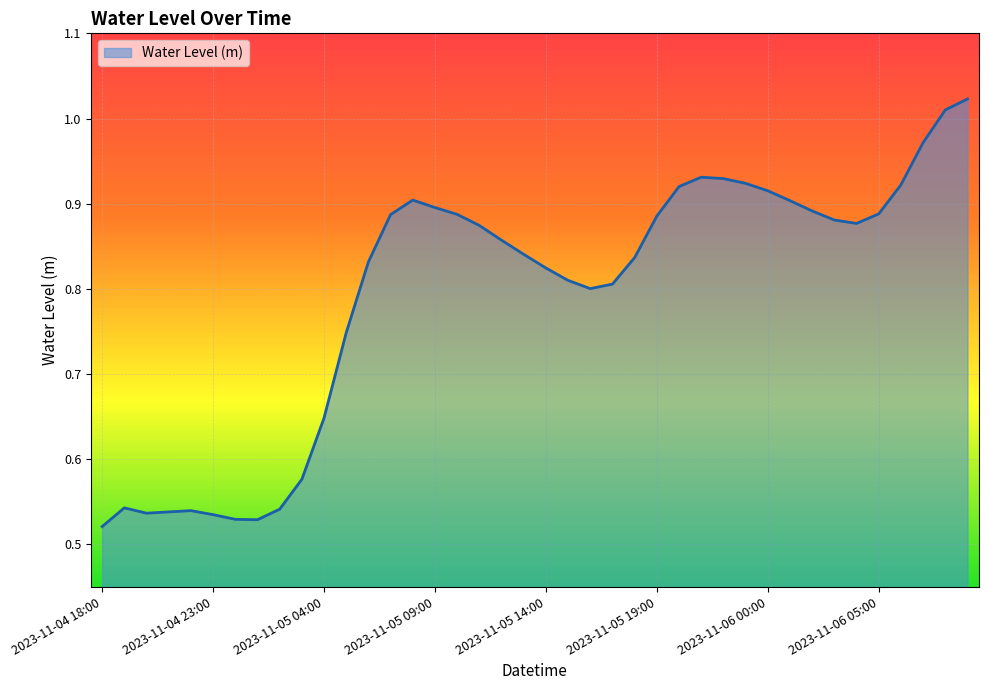

How many lines are shown in the chart?

1